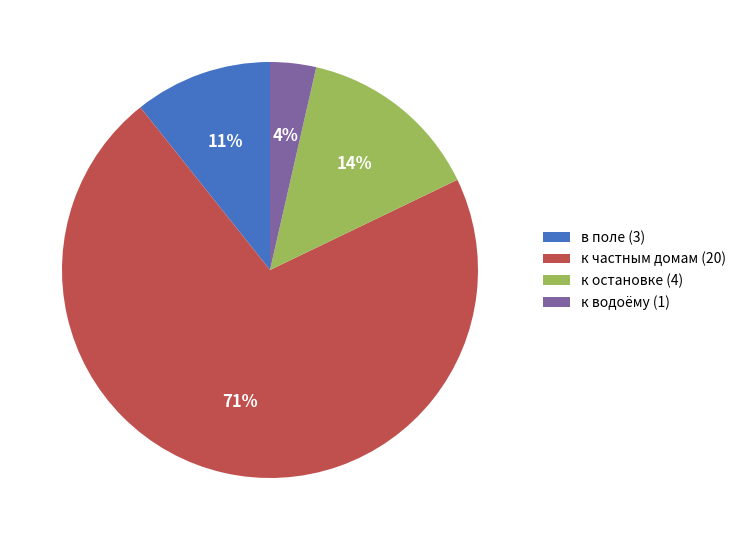

Is it true that к водоёму is 4% of the pie?

True